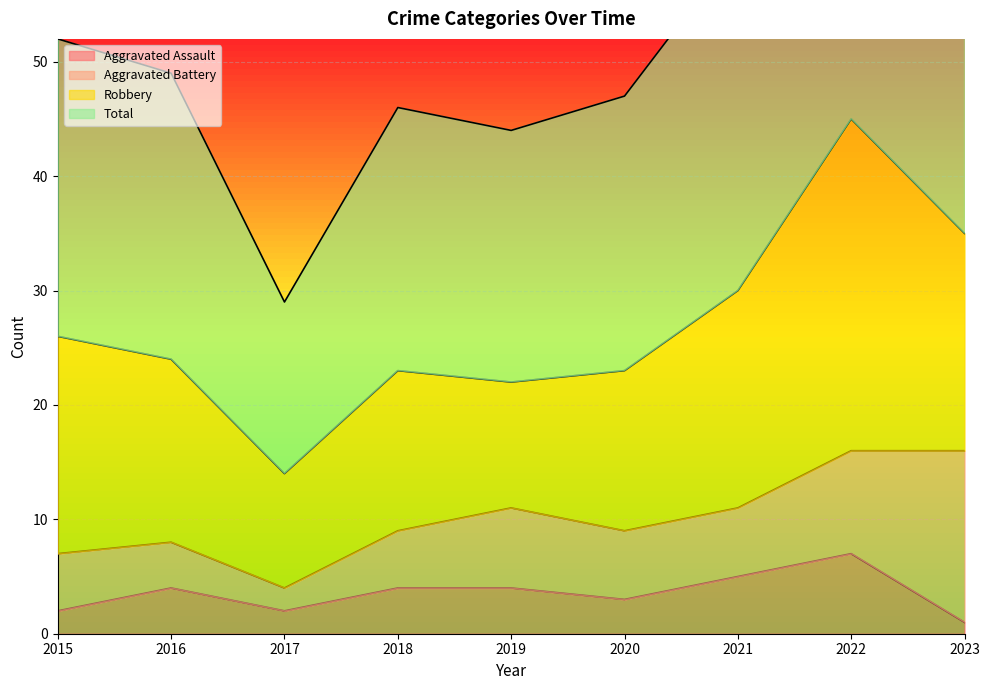

In Total, how many points are lower than both neighbors (excluding endpoints)?

2